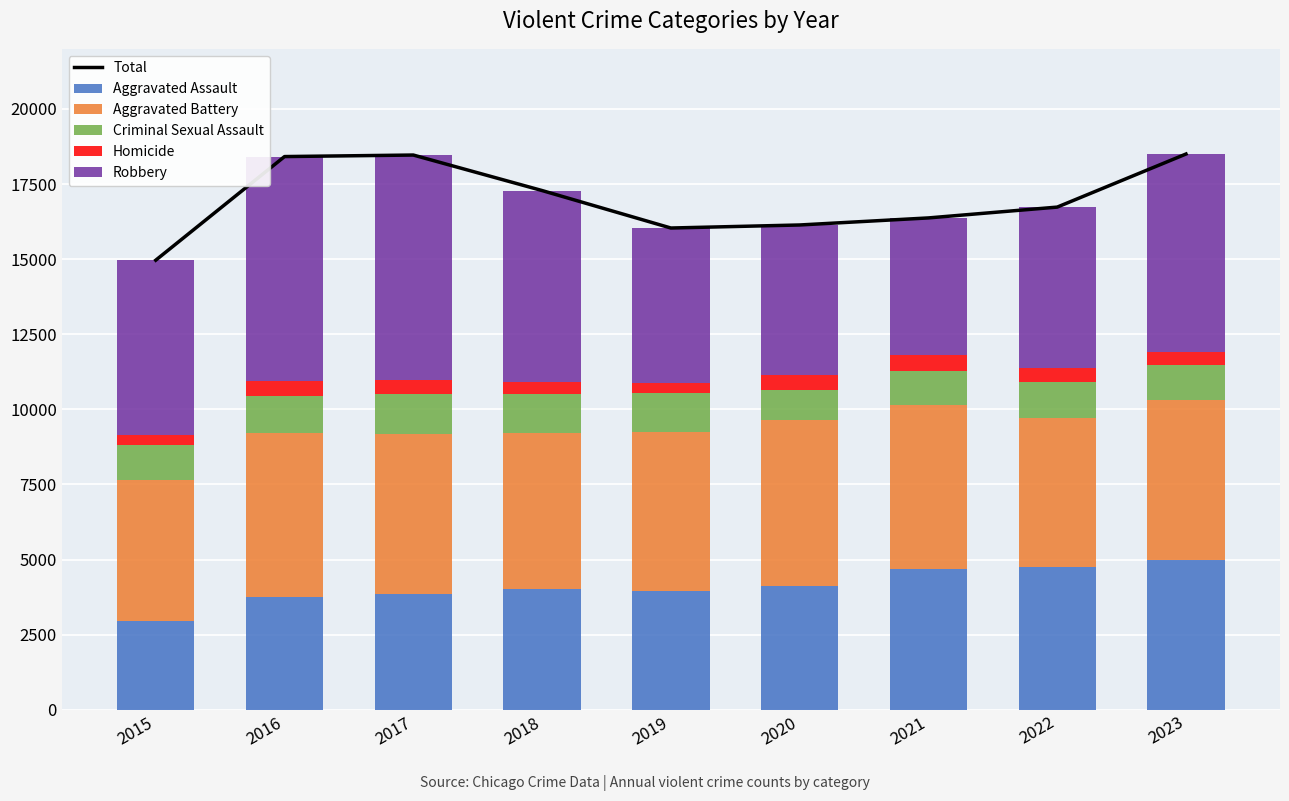

Which category has the lowest value in the Aggravated Assault series?

2015